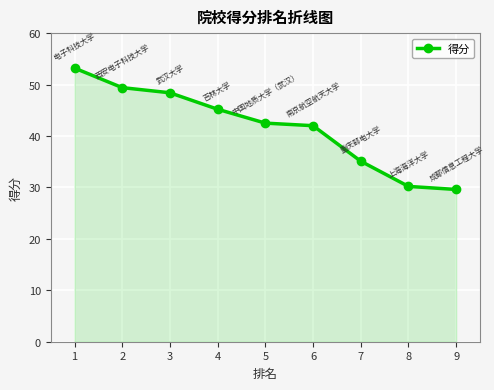

Which label corresponds to the largest value in the chart?

1